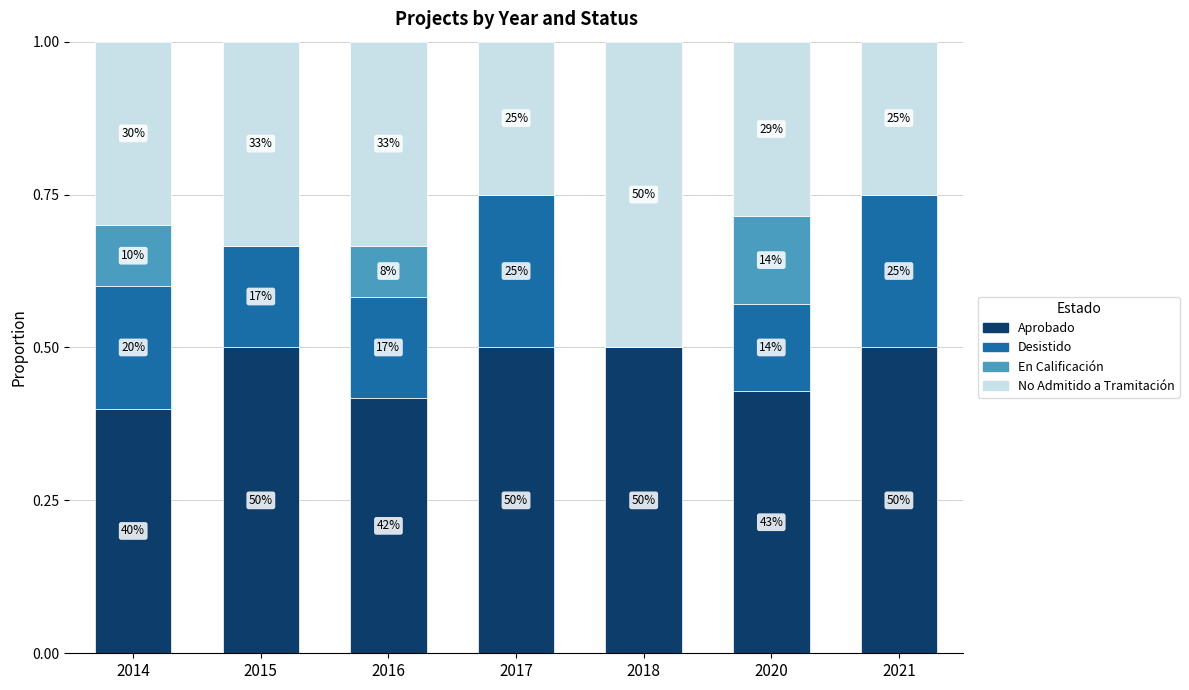

What are all the series names shown in the legend?

Aprobado, Desistido, En Calificación, No Admitido a Tramitación